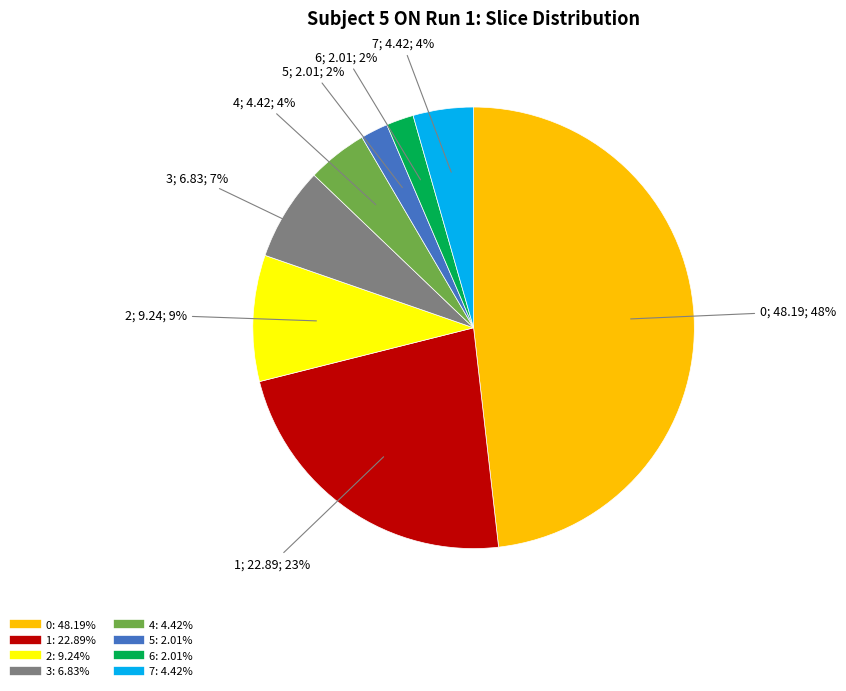

Is the sum of 2 and 4 greater than half?

No